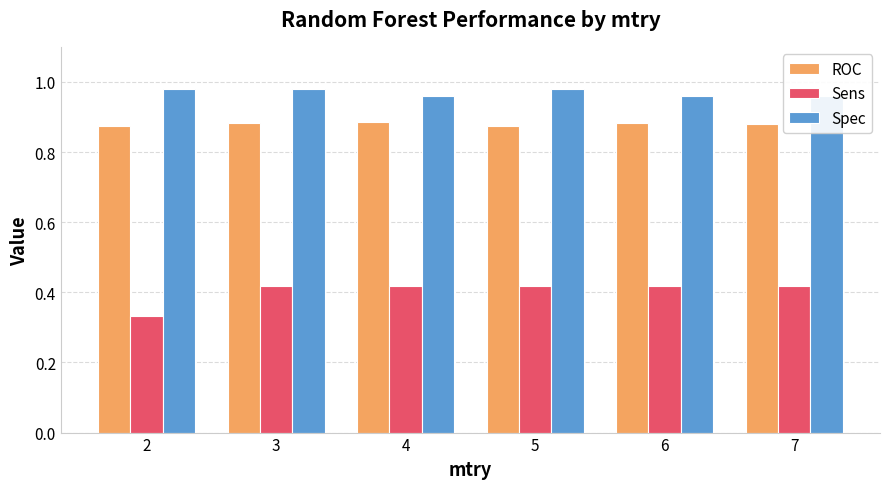

How many distinct data groups are displayed?

3